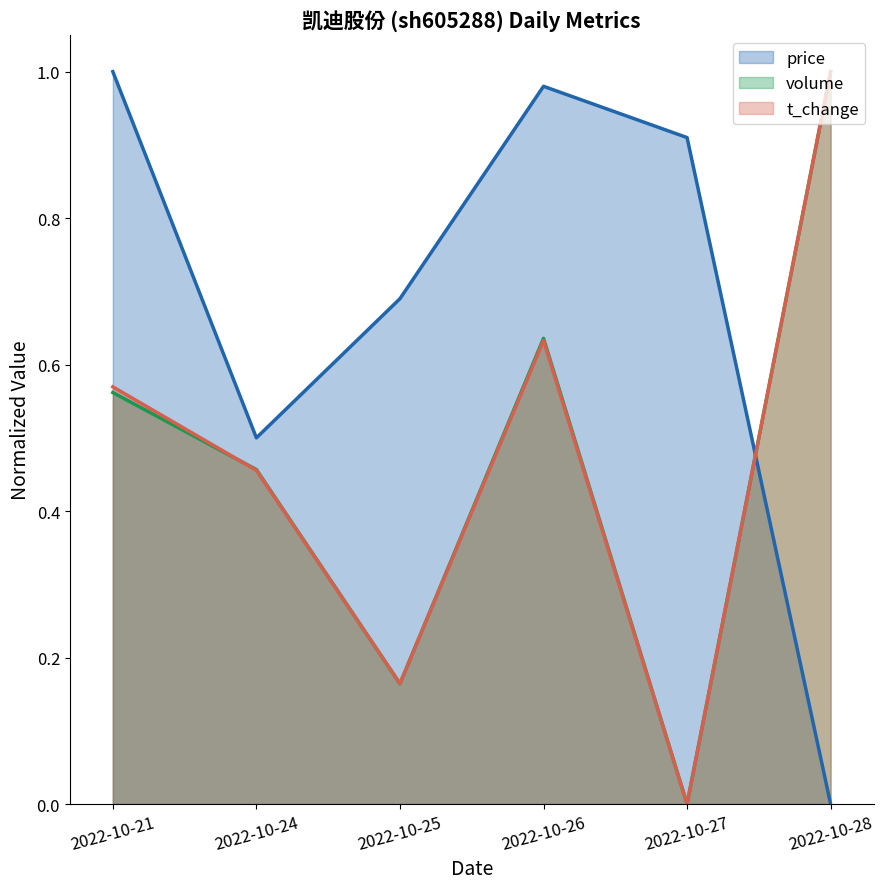

Which series has the largest range (max minus min)?

price